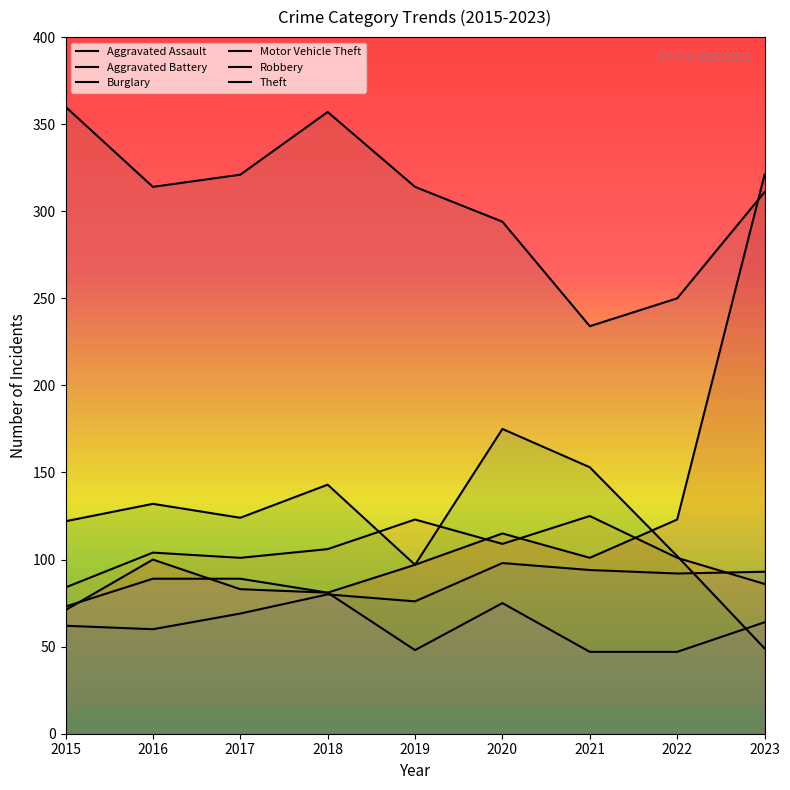

How many interior local valleys does the Aggravated Assault series have?

3